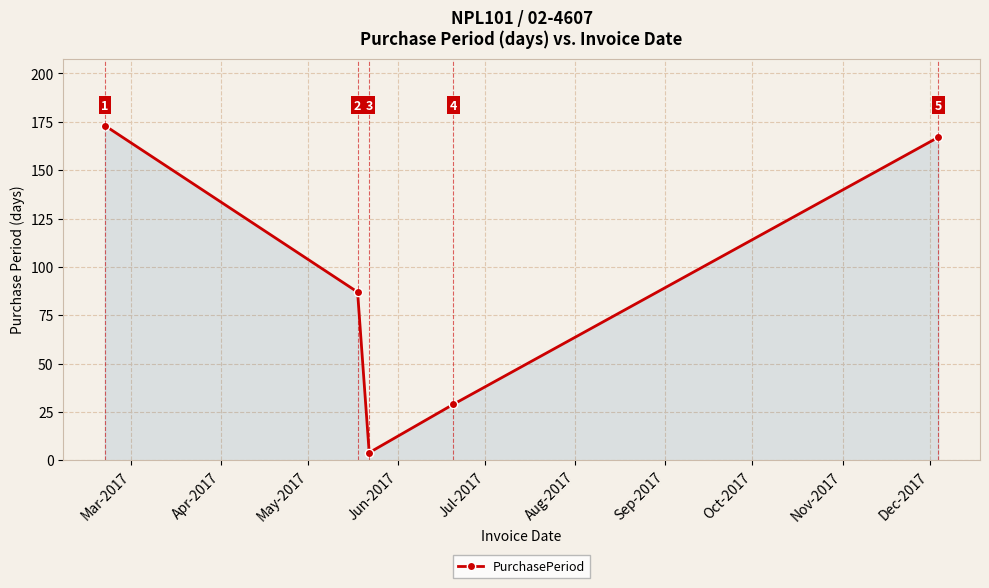

What is the difference between the second highest and minimum values?

163